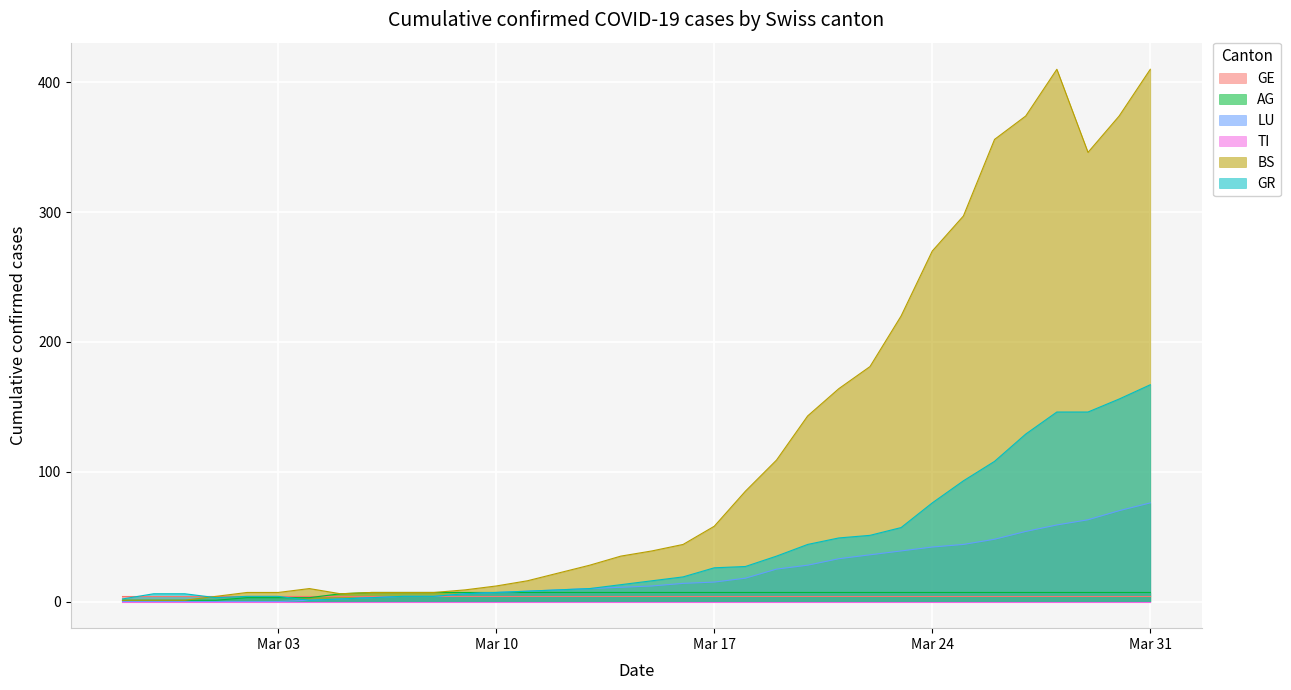

True or false: ncumul_conf_BS and ncumul_conf_LU intersect in this chart.

False